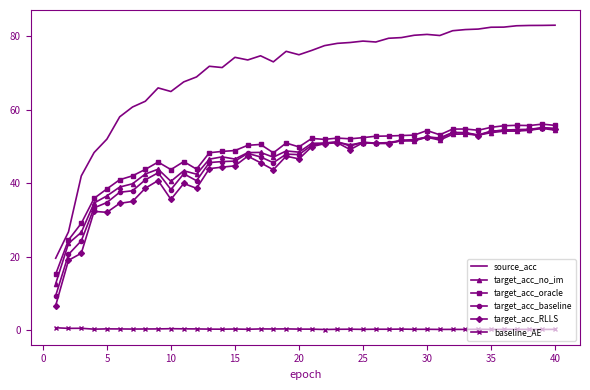

Which series has the largest range (max minus min)?

source_acc